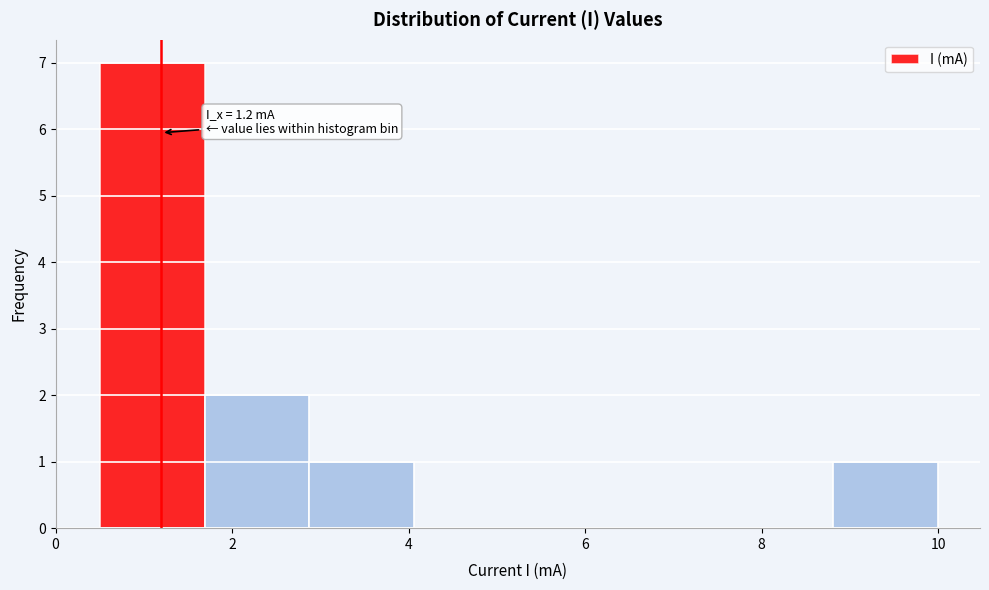

Over which range of the x-axis is the bar tallest?

0.6 to 1.6